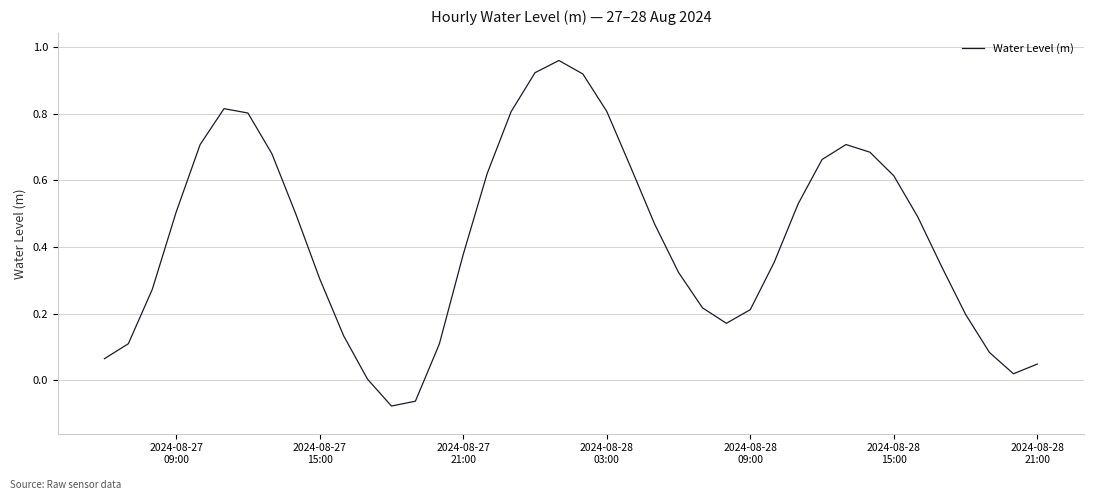

What is the sum of all values?

17.0